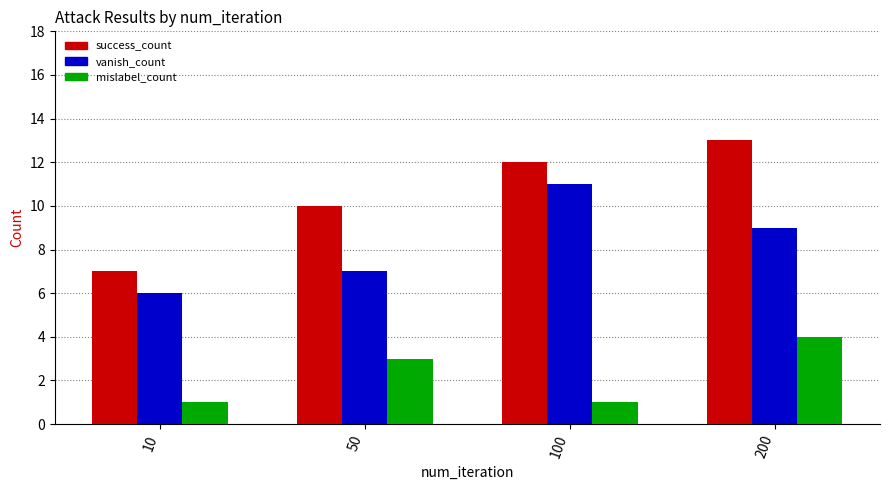

How many data points in success_count are less than 12?

2